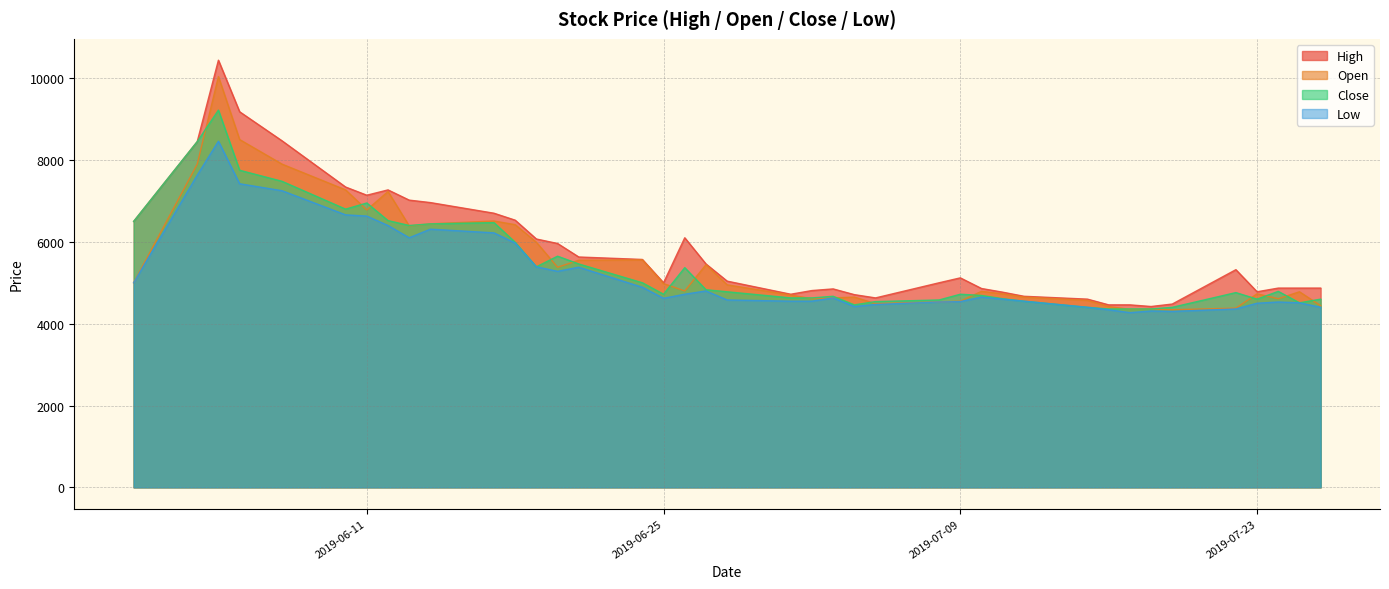

True or false: Open and Low cross at least once.

False